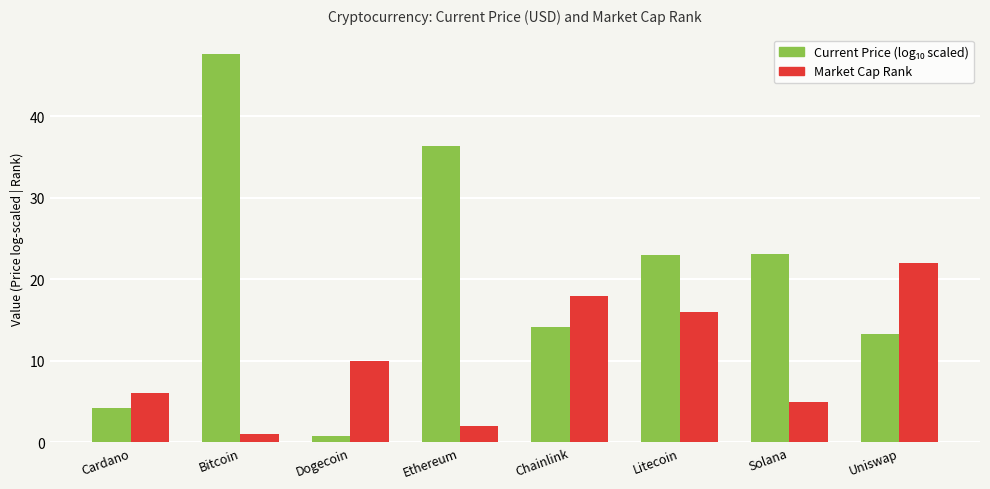

What is the difference between the highest and lowest values at Chainlink?

3.9